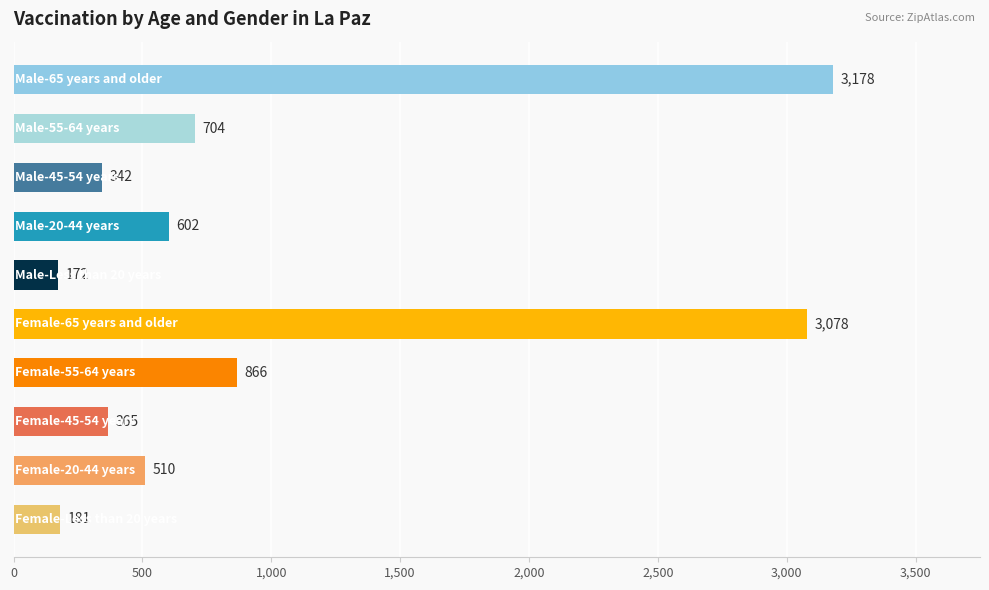

What is the value of the 5th bar from the top?

172